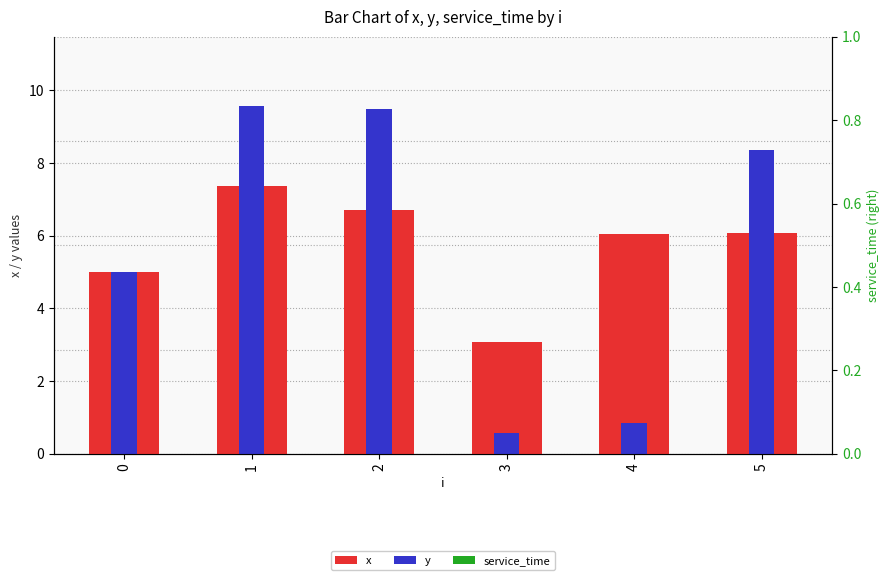

Which series changed the most between 0 and 5?

y